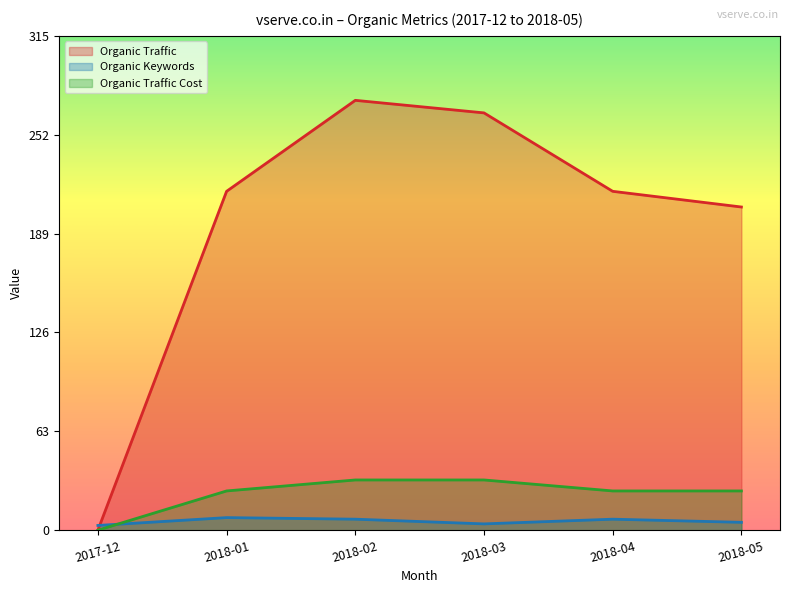

Reading left to right, what are all the values shown in this chart?

Organic Traffic: 2017-12=0	2018-01=216	2018-02=274	2018-03=266	2018-04=216	2018-05=206
Organic Keywords: 2017-12=3	2018-01=8	2018-02=7	2018-03=4	2018-04=7	2018-05=5
Organic Traffic Cost: 2017-12=0	2018-01=25	2018-02=32	2018-03=32	2018-04=25	2018-05=25